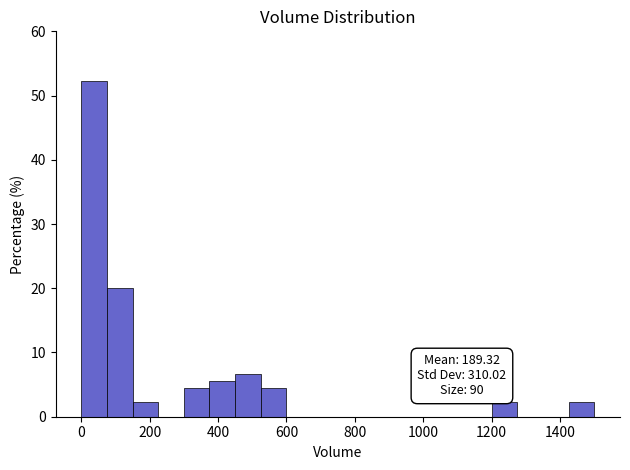

Around what value on the x-axis is the tallest bar? Give the approximate position of its centre, as read against the axis.

40